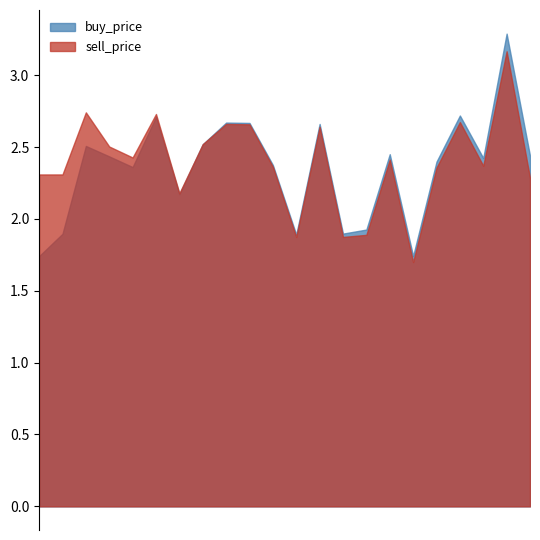

What is the minimum value for sell_price?

1.7